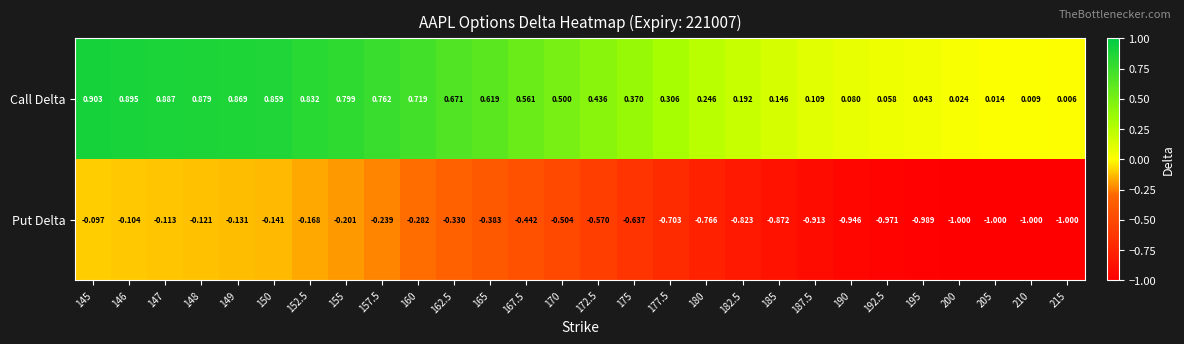

Which series changed the most between 145 and 210?

Put Delta